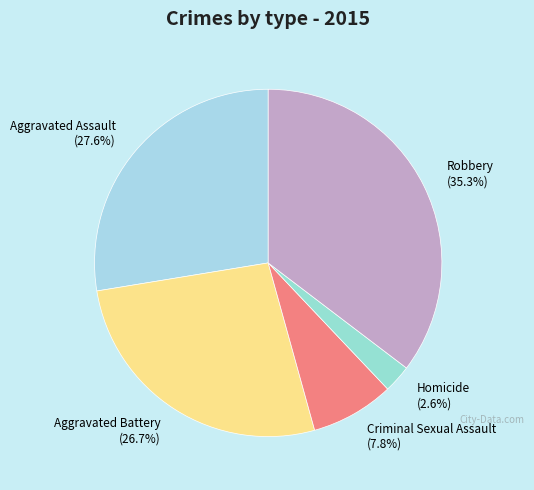

How many segments does this pie chart have?

5